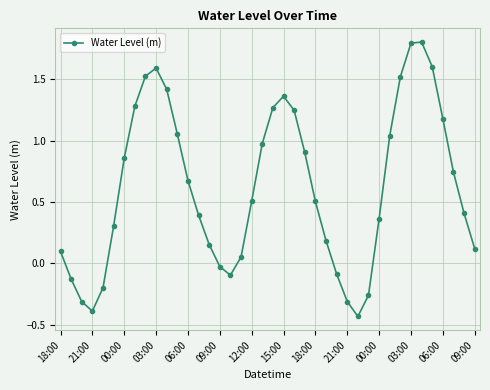

What is the value of the 25th point from the left?

0.5